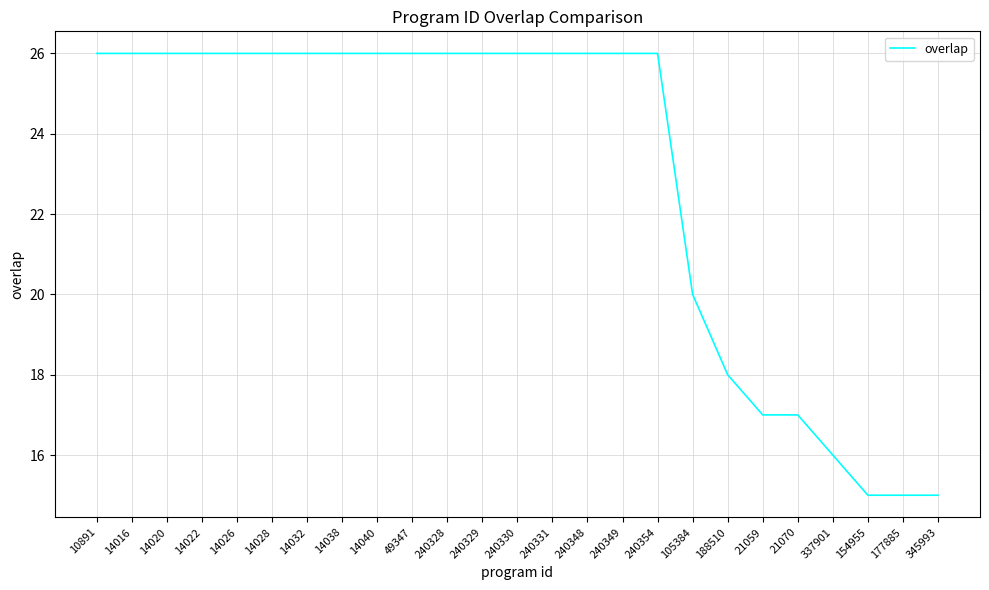

True or false: the data shows 26 at 240348.

True